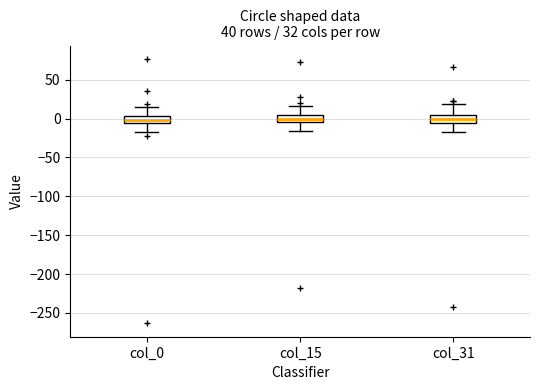

Reading left to right, transcribe this box plot: for each box, give where its median line is, the range the box spans, and where its two whiskers end, as read against the y-axis. The values are not printed on the chart, so give them approximately, as read against the axis.

col_0: median 0, box -5 to 5, whiskers -15 to 15
col_15: median 0, box -5 to 5, whiskers -15 to 15
col_31: median 0, box -5 to 5, whiskers -15 to 20